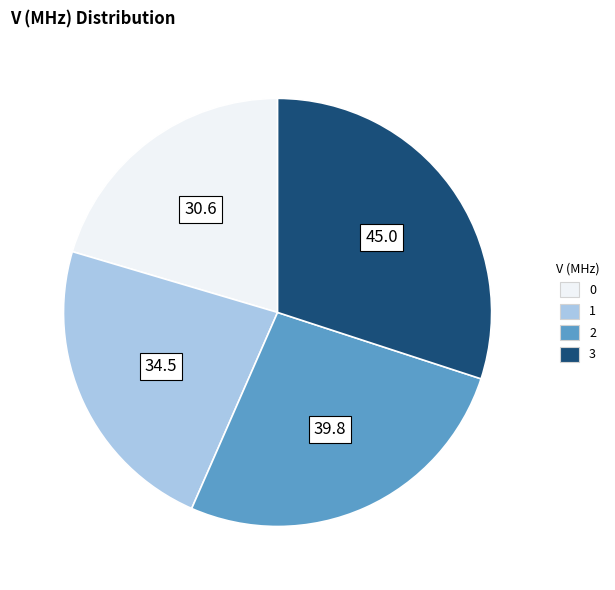

Combined, do 0 and 1 account for over 50%?

No